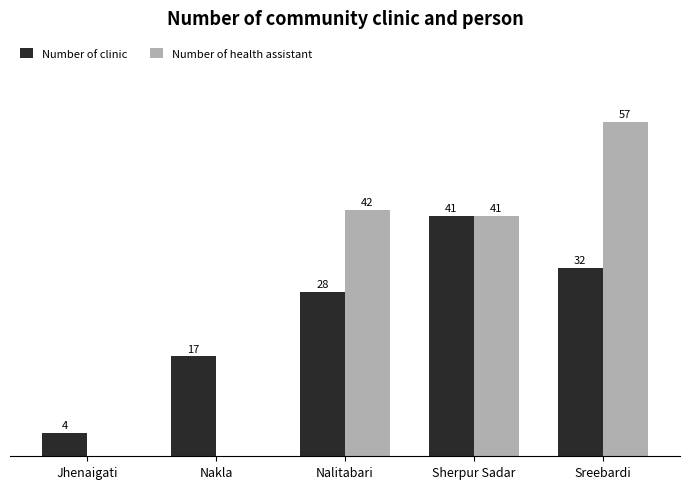

Which label corresponds to the largest value in the chart?

Sreebardi